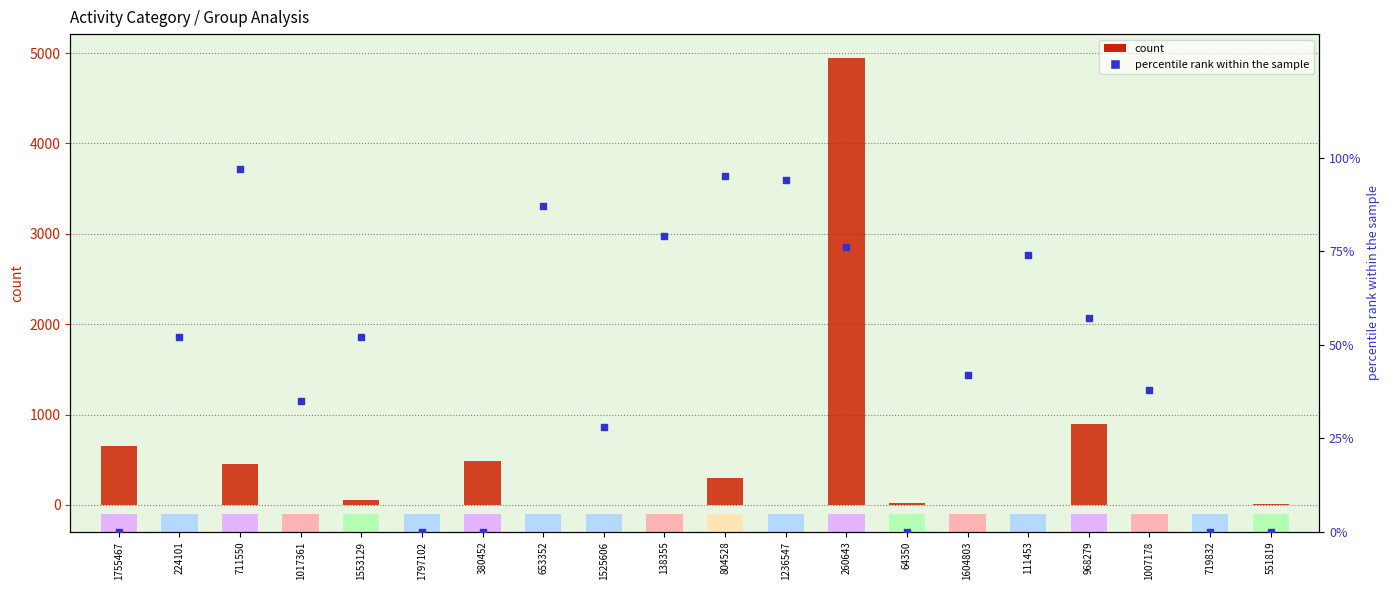

Which series reaches the minimum Y coordinate?

count